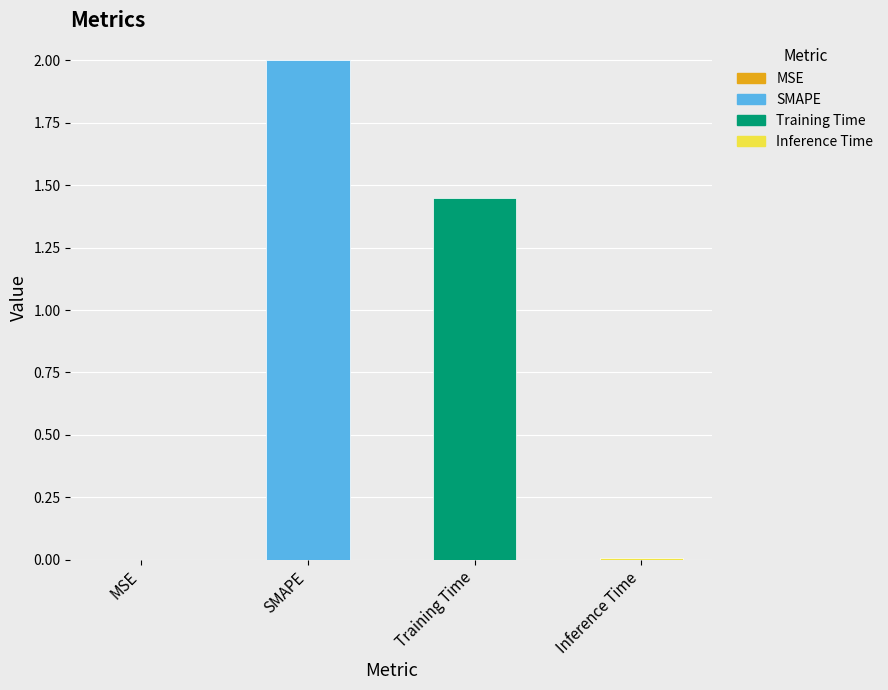

Which has a higher value, SMAPE or MSE?

SMAPE